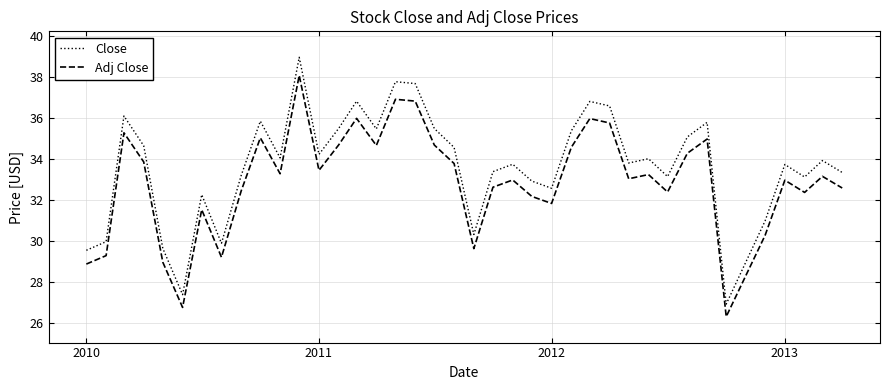

Which series has the widest spread of values?

Close